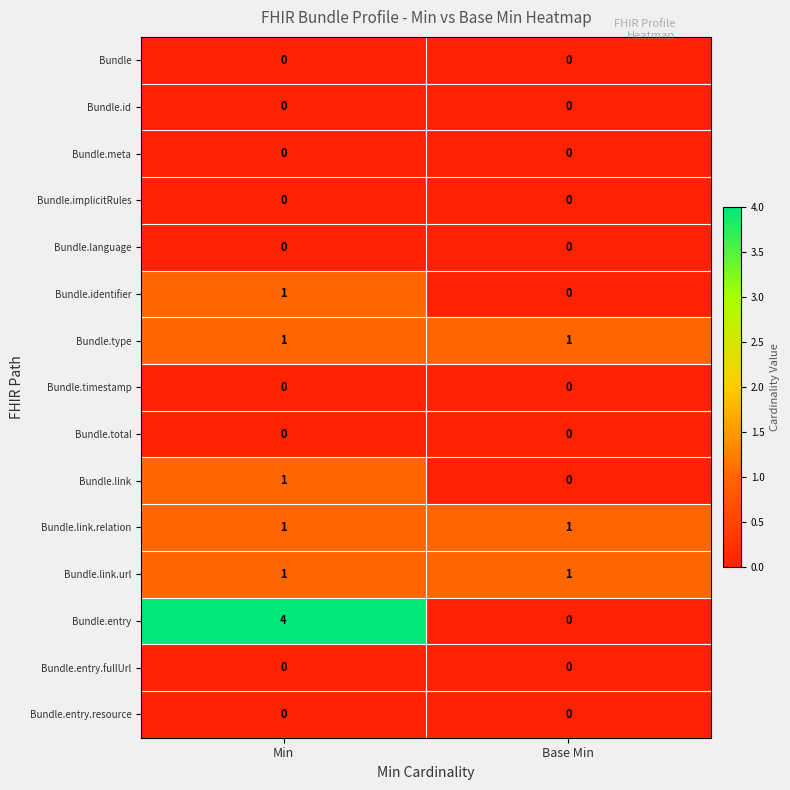

Which series changed the most between Min and Base Min?

Bundle.entry